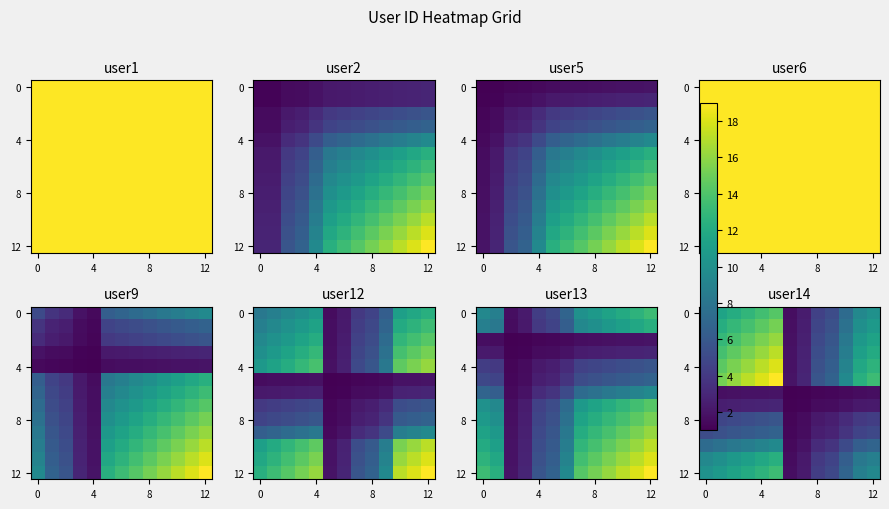

Which category has the highest value across all series?

5